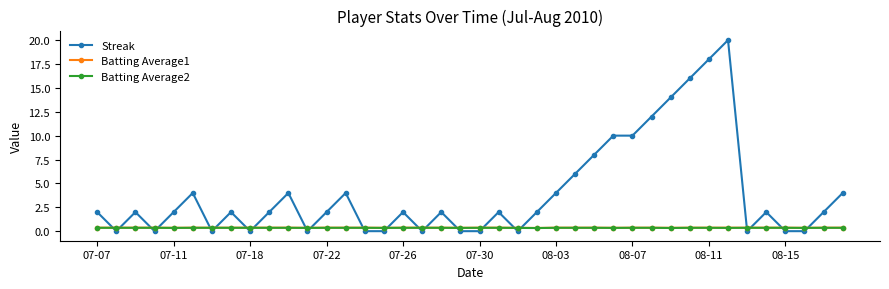

How many lines are shown in the chart?

3